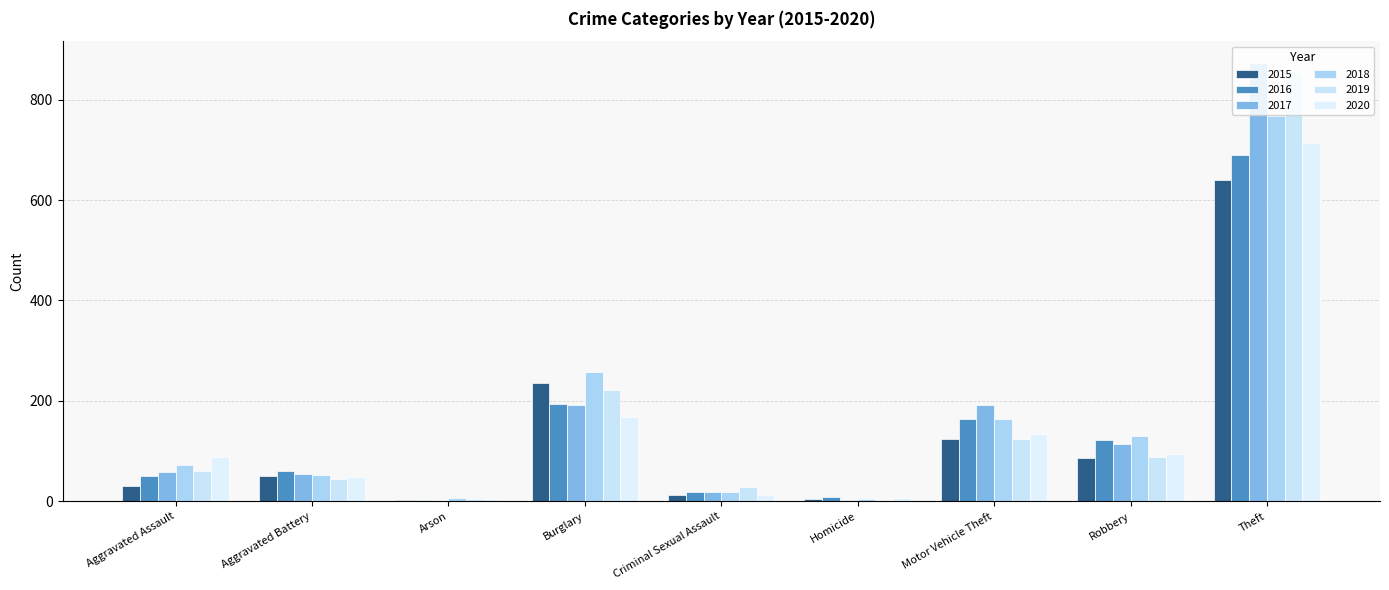

Does the chart contain stacked bars?

No